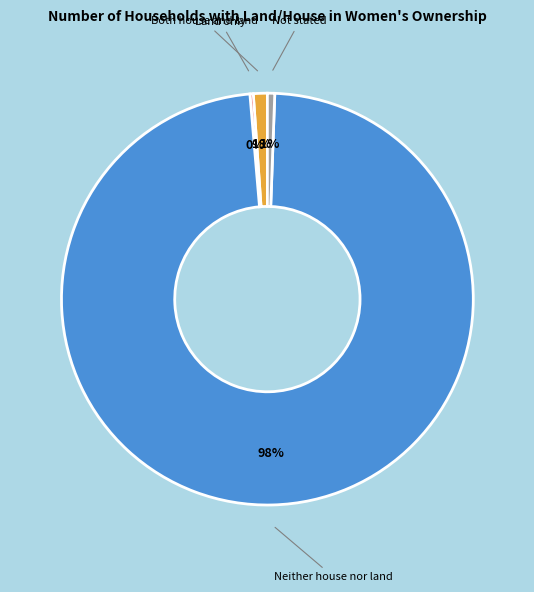

To the nearest percent, what is the average slice percentage?

25%